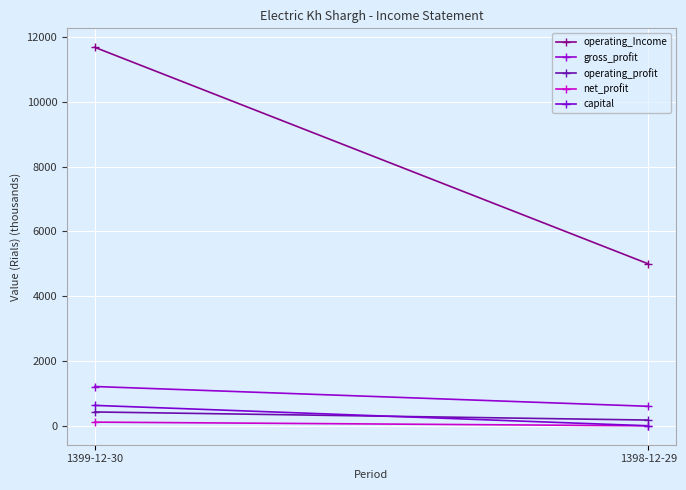

Is it true that gross_profit equals 601.9 at 1398-12-29?

True